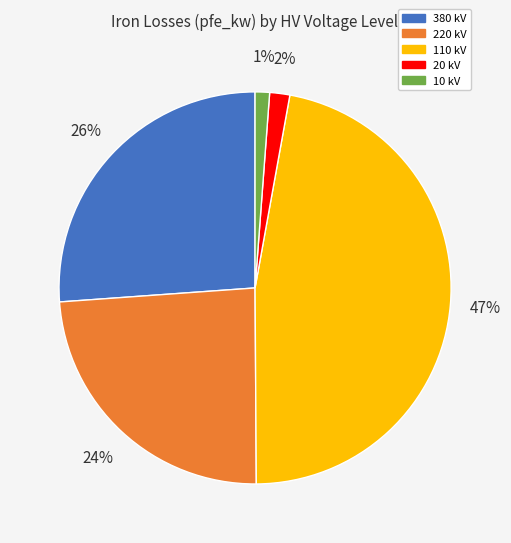

The 380 kV slice represents 26% of the pie. True or false?

True